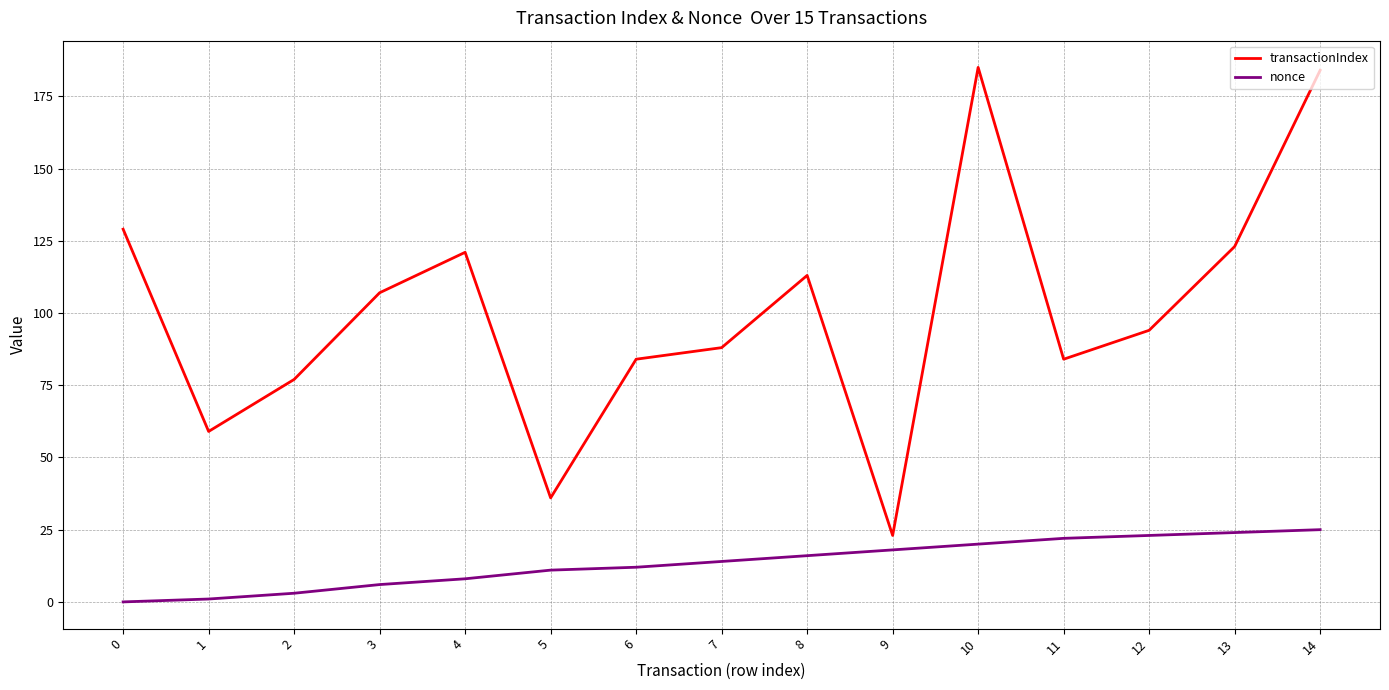

How many lines are shown in the chart?

2